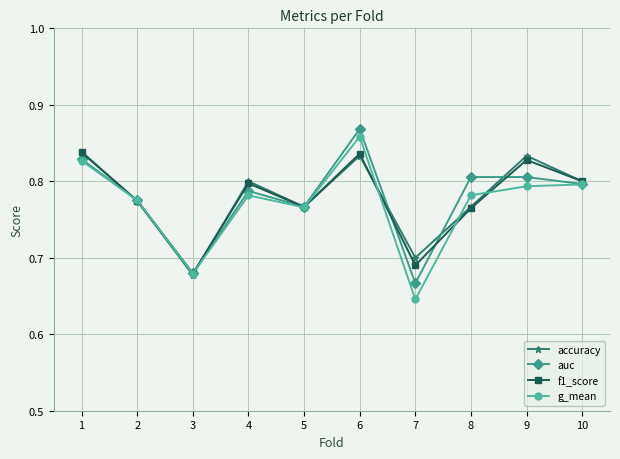

How many interior local valleys does the g_mean series have?

3